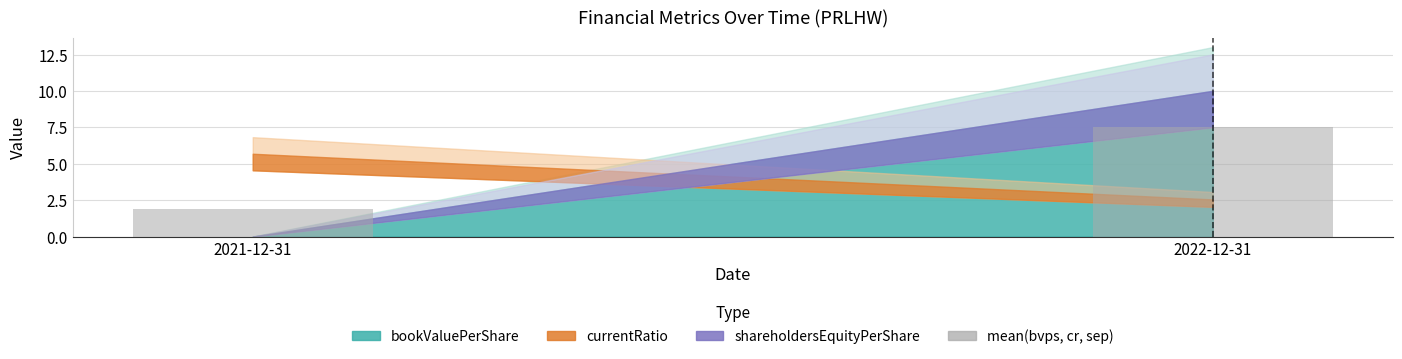

What is the minimum value shown in the chart?

1.9